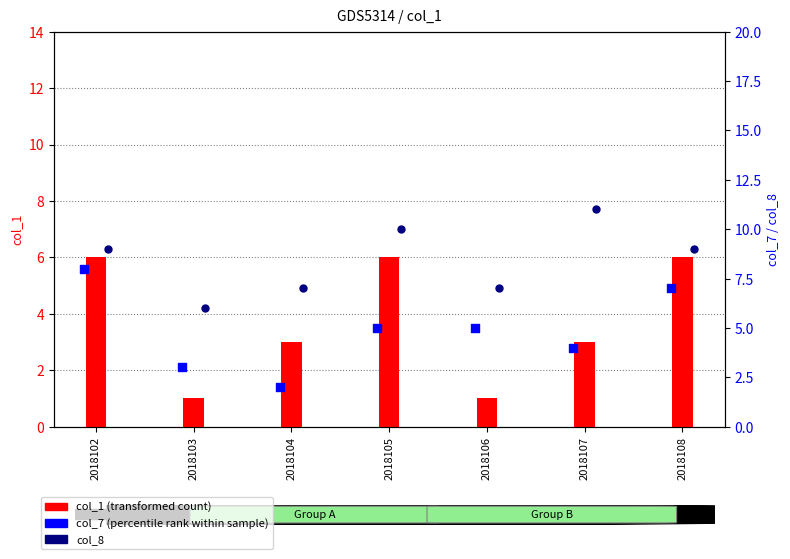

Which series has the largest total across all categories?

col_8